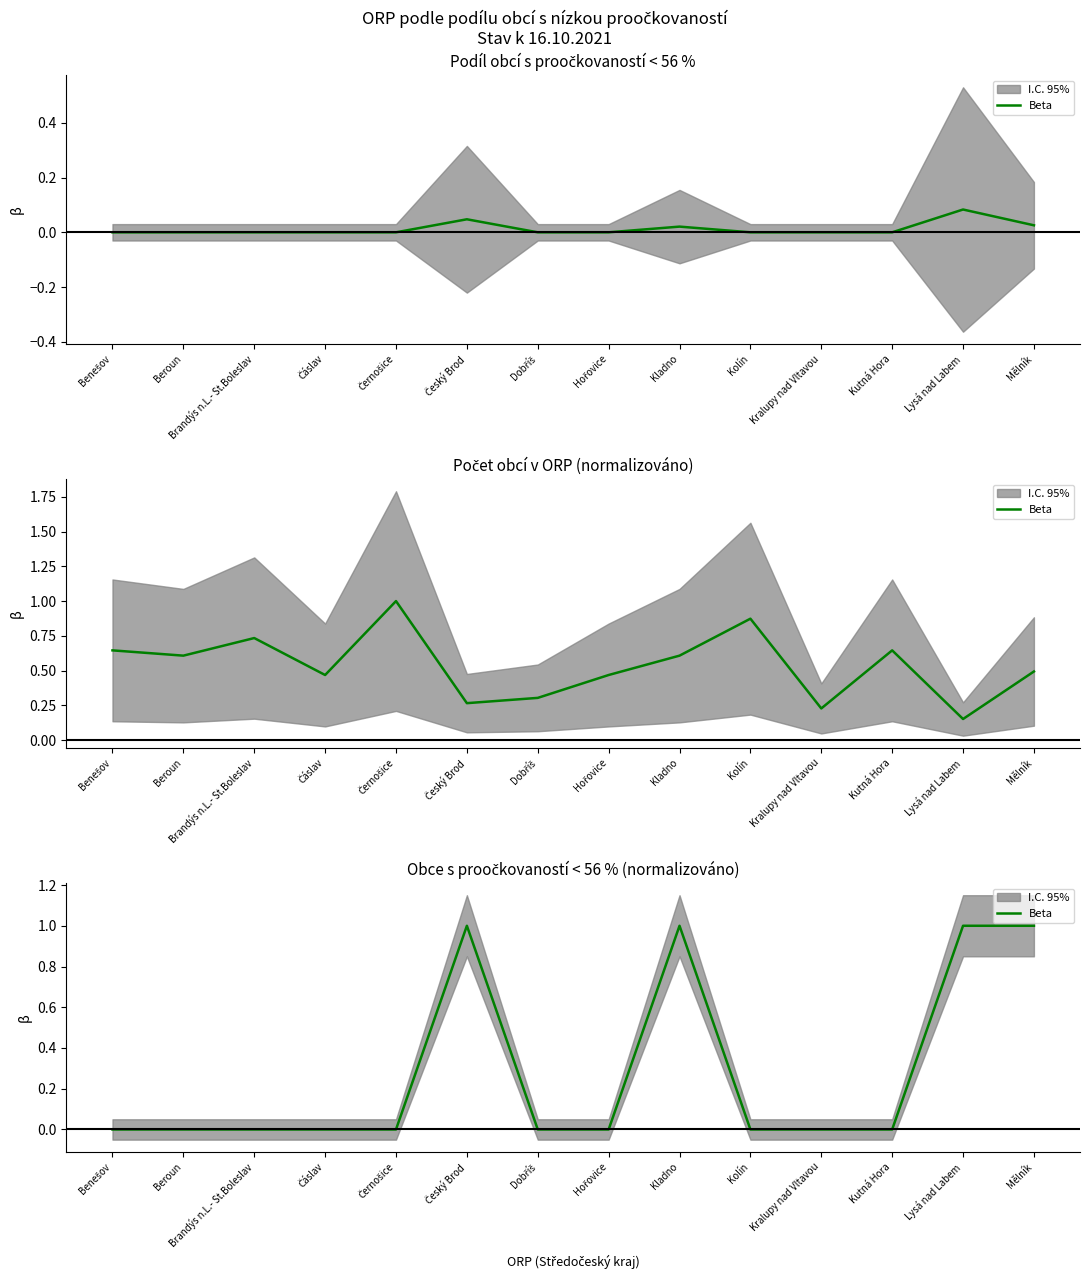

What is the label of the 11th point from the right?

Čáslav